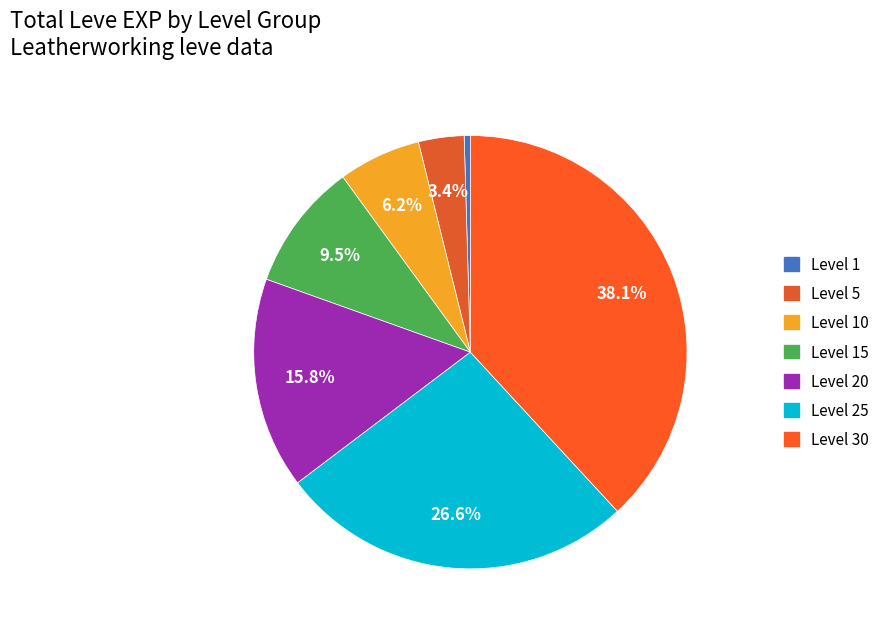

How many slices are in this pie chart?

7